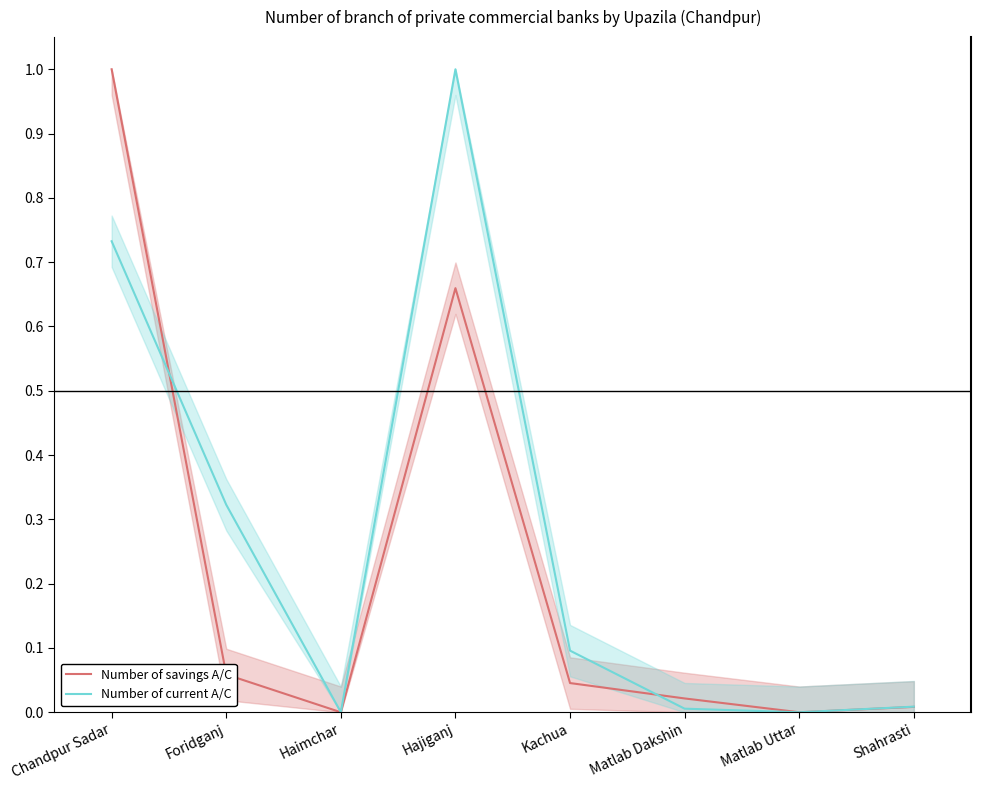

Rank the series at Foridganj from lowest to highest value.

Number of savings A/C, Number of current A/C